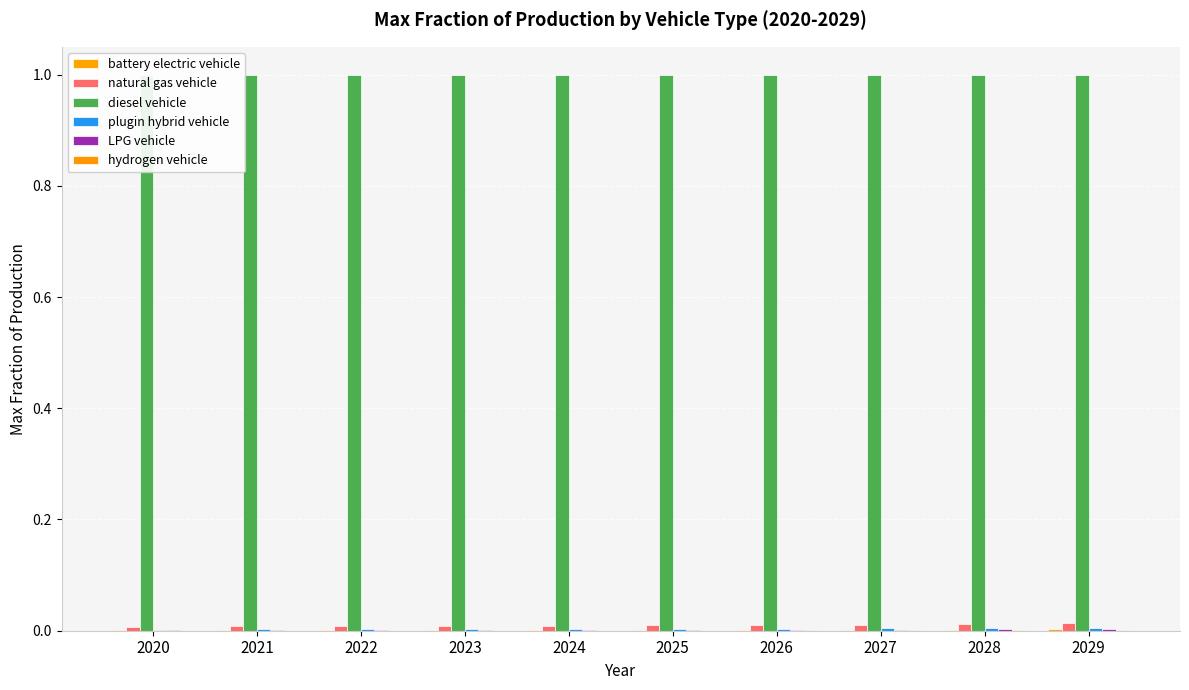

The value of plugin hybrid vehicle at 2028 is 0.0. True or false?

False